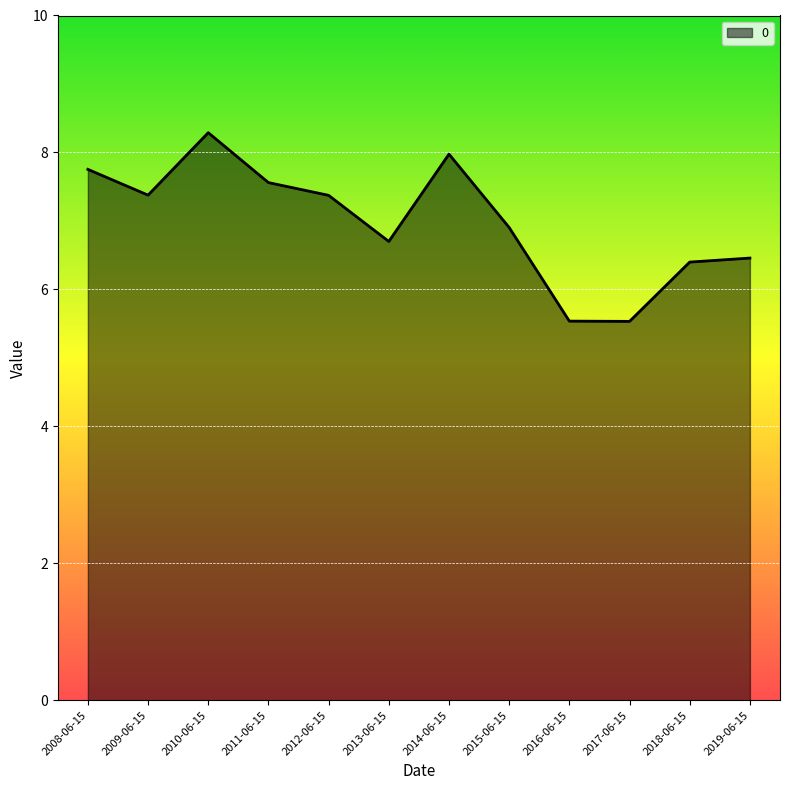

Reading right to left, transcribe all the data shown in this chart.

2019-06-15=6.5	2018-06-15=6.4	2017-06-15=5.5	2016-06-15=5.5	2015-06-15=6.9	2014-06-15=8.0	2013-06-15=6.7	2012-06-15=7.4	2011-06-15=7.6	2010-06-15=8.3	2009-06-15=7.4	2008-06-15=7.8